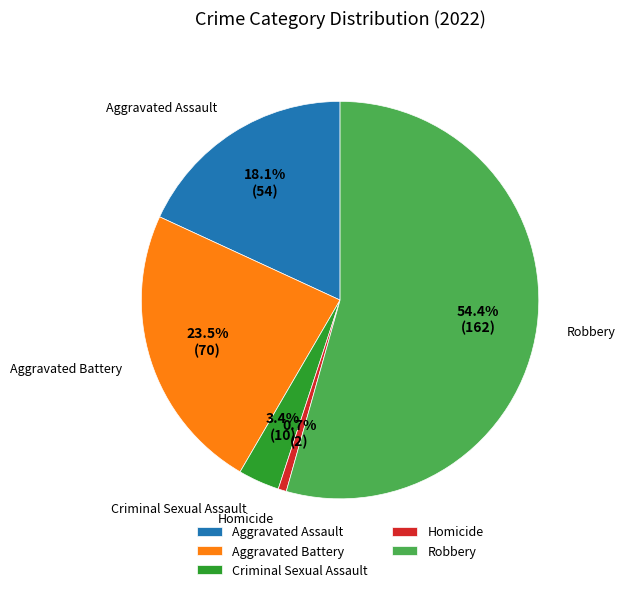

How much of the chart is everything except Criminal Sexual Assault?

96.6%